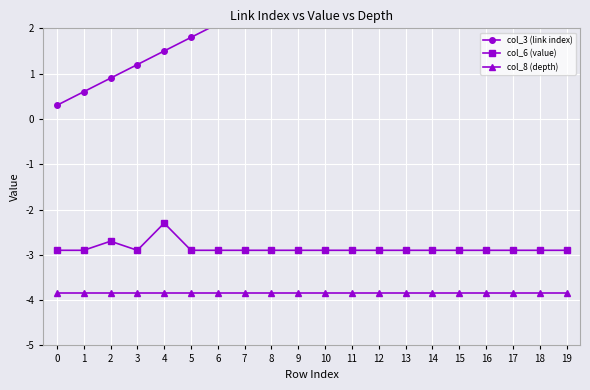

Is the value of col_3 (link index) at 8 greater than the value of col_8 (depth) at 0?

Yes